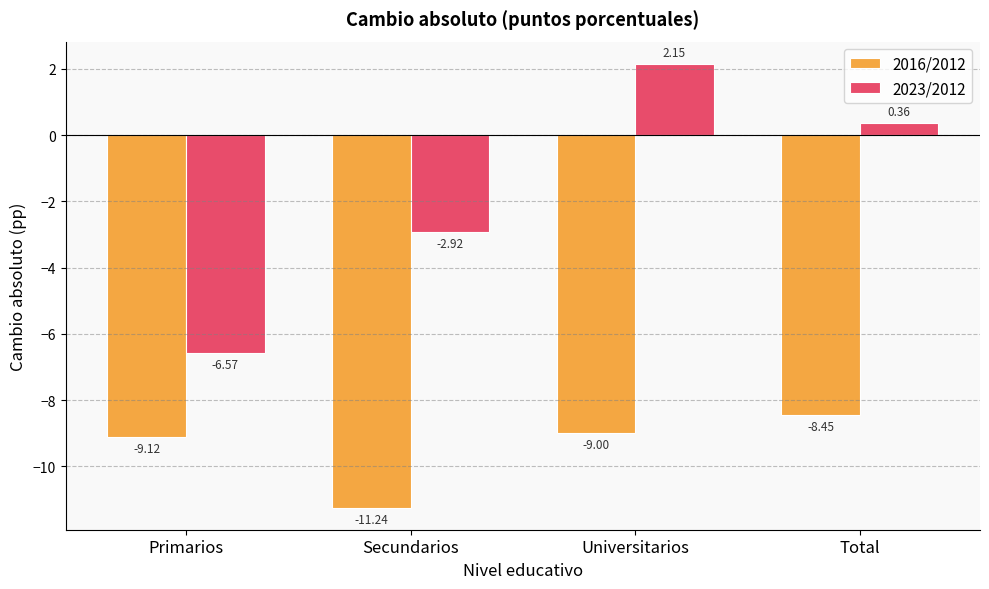

What is the spread (max minus min) of values at Primarios?

2.5